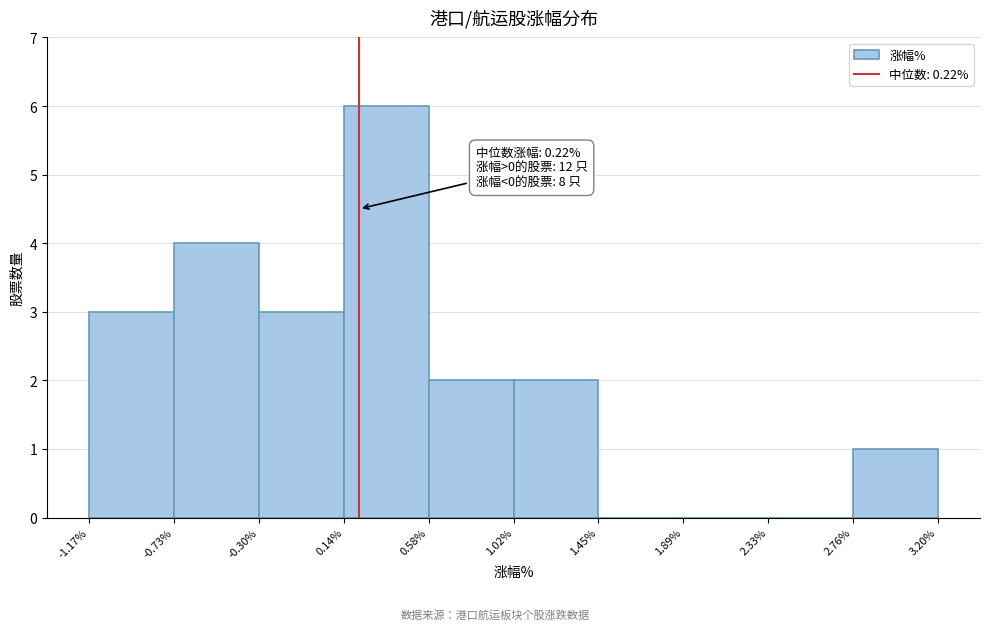

Which range on the x-axis has the tallest bar?

0.14% to 0.58%